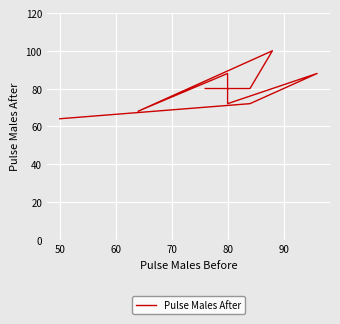

What is the difference between the maximum and minimum values?

36